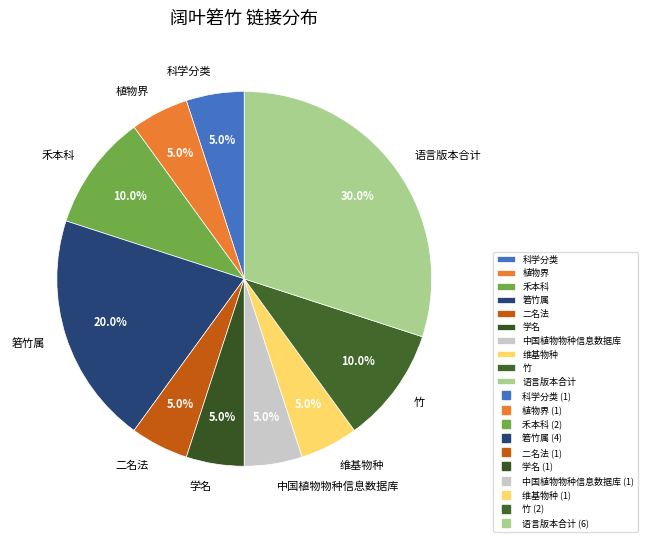

To the nearest percent, what is the average slice percentage?

10%